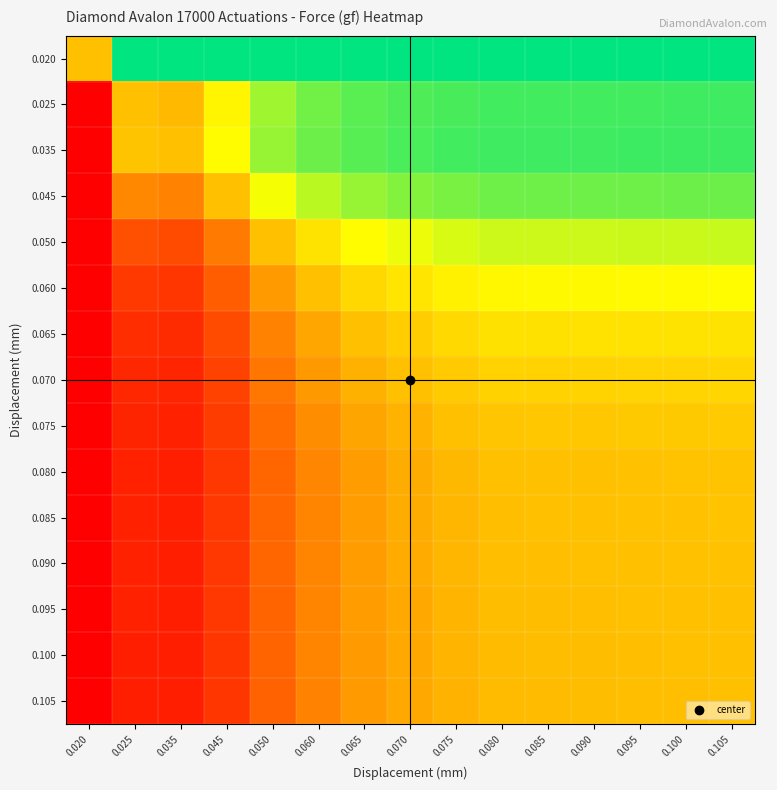

Reading left to right, list all the values displayed in this chart.

0.020: 0.020=50.0	0.025=100.0	0.035=100.0	0.045=100.0	0.050=100.0	0.060=100.0	0.065=100.0	0.070=100.0	0.075=100.0	0.080=100.0	0.085=100.0	0.090=100.0	0.095=100.0	0.100=100.0	0.105=100.0
0.025: 0.020=0.0	0.025=50.0	0.035=48.6	0.045=64.4	0.050=79.2	0.060=84.9	0.065=87.9	0.070=89.5	0.075=90.6	0.080=91.2	0.085=91.2	0.090=91.3	0.095=91.4	0.100=91.4	0.105=91.5
0.035: 0.020=0.0	0.025=51.4	0.035=50.0	0.045=65.7	0.050=80.1	0.060=85.7	0.065=88.5	0.070=90.0	0.075=91.1	0.080=91.6	0.085=91.7	0.090=91.7	0.095=91.8	0.100=91.9	0.105=91.9
0.045: 0.020=0.0	0.025=35.6	0.035=34.3	0.045=50.0	0.050=67.8	0.060=75.7	0.065=80.1	0.070=82.5	0.075=84.2	0.080=85.2	0.085=85.2	0.090=85.3	0.095=85.5	0.100=85.6	0.105=85.7
0.050: 0.020=0.0	0.025=20.8	0.035=19.9	0.045=32.2	0.050=50.0	0.060=59.7	0.065=65.7	0.070=69.1	0.075=71.6	0.080=73.1	0.085=73.2	0.090=73.4	0.095=73.6	0.100=73.8	0.105=73.9
0.060: 0.020=0.0	0.025=15.1	0.035=14.3	0.045=24.3	0.050=40.3	0.060=50.0	0.065=56.3	0.070=60.1	0.075=63.0	0.080=64.8	0.085=64.9	0.090=65.1	0.095=65.3	0.100=65.5	0.105=65.7
0.065: 0.020=0.0	0.025=12.1	0.035=11.5	0.045=19.9	0.050=34.3	0.060=43.7	0.065=50.0	0.070=53.9	0.075=56.9	0.080=58.7	0.085=58.9	0.090=59.1	0.095=59.3	0.100=59.5	0.105=59.7
0.070: 0.020=0.0	0.025=10.5	0.035=10.0	0.045=17.5	0.050=30.9	0.060=39.9	0.065=46.1	0.070=50.0	0.075=53.1	0.080=54.9	0.085=55.1	0.090=55.3	0.095=55.5	0.100=55.7	0.105=55.9
0.075: 0.020=0.0	0.025=9.4	0.035=8.9	0.045=15.8	0.050=28.4	0.060=37.0	0.065=43.1	0.070=46.9	0.075=50.0	0.080=51.9	0.085=52.0	0.090=52.2	0.095=52.5	0.100=52.7	0.105=52.9
0.080: 0.020=0.0	0.025=8.8	0.035=8.4	0.045=14.8	0.050=26.9	0.060=35.2	0.065=41.3	0.070=45.1	0.075=48.1	0.080=50.0	0.085=50.1	0.090=50.3	0.095=50.6	0.100=50.8	0.105=51.0
0.085: 0.020=0.0	0.025=8.8	0.035=8.3	0.045=14.8	0.050=26.8	0.060=35.1	0.065=41.1	0.070=44.9	0.075=48.0	0.080=49.9	0.085=50.0	0.090=50.2	0.095=50.5	0.100=50.7	0.105=50.9
0.090: 0.020=0.0	0.025=8.7	0.035=8.3	0.045=14.7	0.050=26.6	0.060=34.9	0.065=40.9	0.070=44.7	0.075=47.8	0.080=49.7	0.085=49.8	0.090=50.0	0.095=50.3	0.100=50.5	0.105=50.7
0.095: 0.020=0.0	0.025=8.6	0.035=8.2	0.045=14.5	0.050=26.4	0.060=34.7	0.065=40.7	0.070=44.5	0.075=47.5	0.080=49.4	0.085=49.5	0.090=49.7	0.095=50.0	0.100=50.2	0.105=50.4
0.100: 0.020=0.0	0.025=8.6	0.035=8.1	0.045=14.4	0.050=26.2	0.060=34.5	0.065=40.5	0.070=44.3	0.075=47.3	0.080=49.2	0.085=49.3	0.090=49.5	0.095=49.8	0.100=50.0	0.105=50.2
0.105: 0.020=0.0	0.025=8.5	0.035=8.1	0.045=14.3	0.050=26.1	0.060=34.3	0.065=40.3	0.070=44.1	0.075=47.1	0.080=49.0	0.085=49.1	0.090=49.3	0.095=49.6	0.100=49.8	0.105=50.0